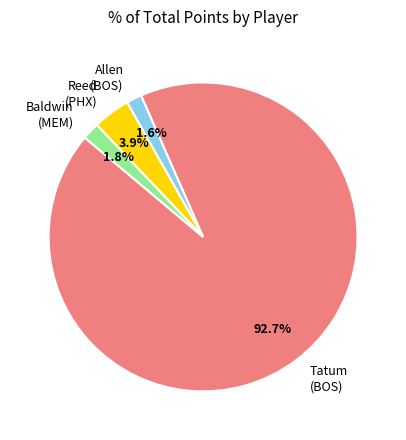

What portion of the pie excludes Tatum (BOS)?

7.3%